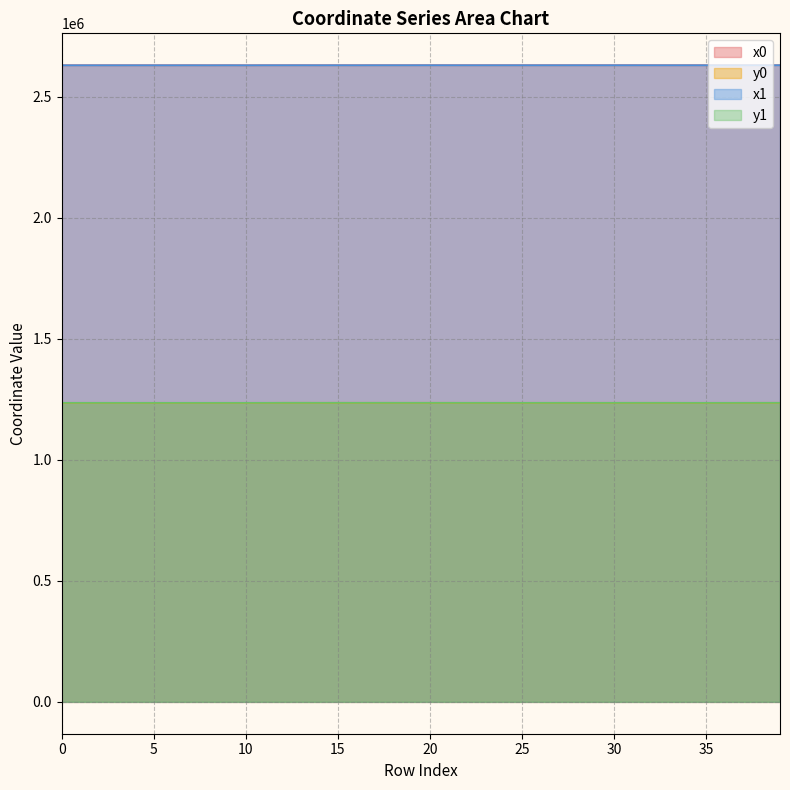

In x1, how many points are higher than both neighbors (excluding endpoints)?

13